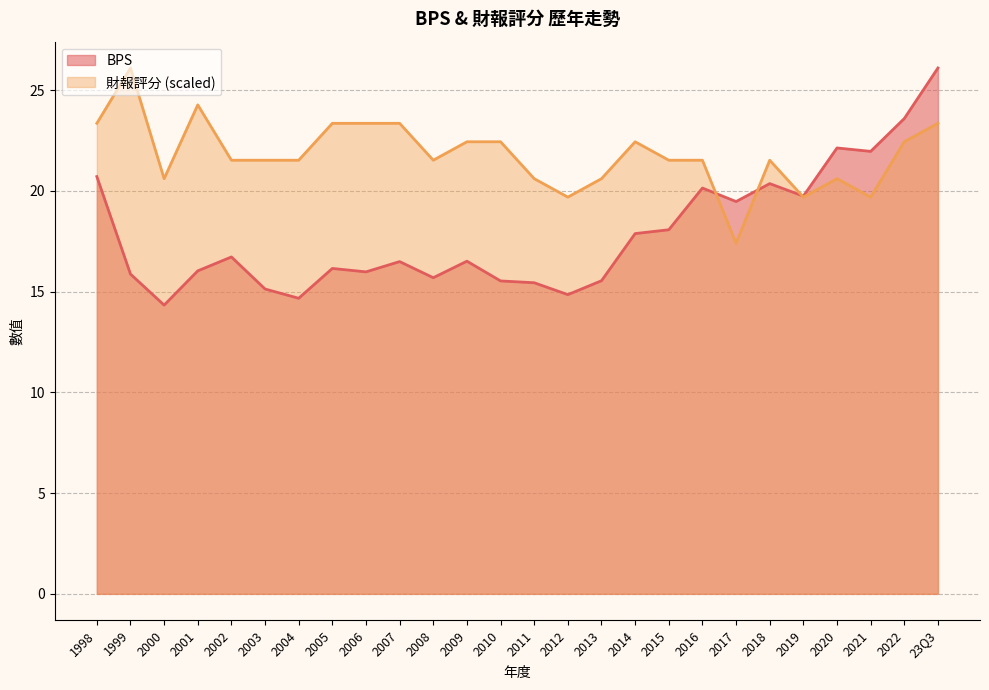

The BPS series shows 14.7 at 2004. True or false?

True